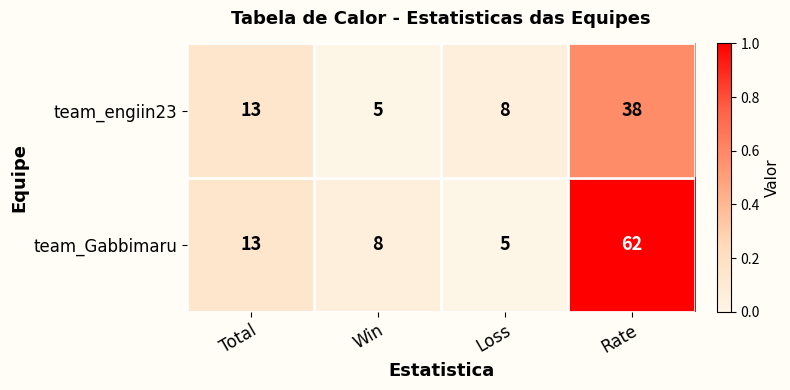

How many categories are shown in the chart?

4